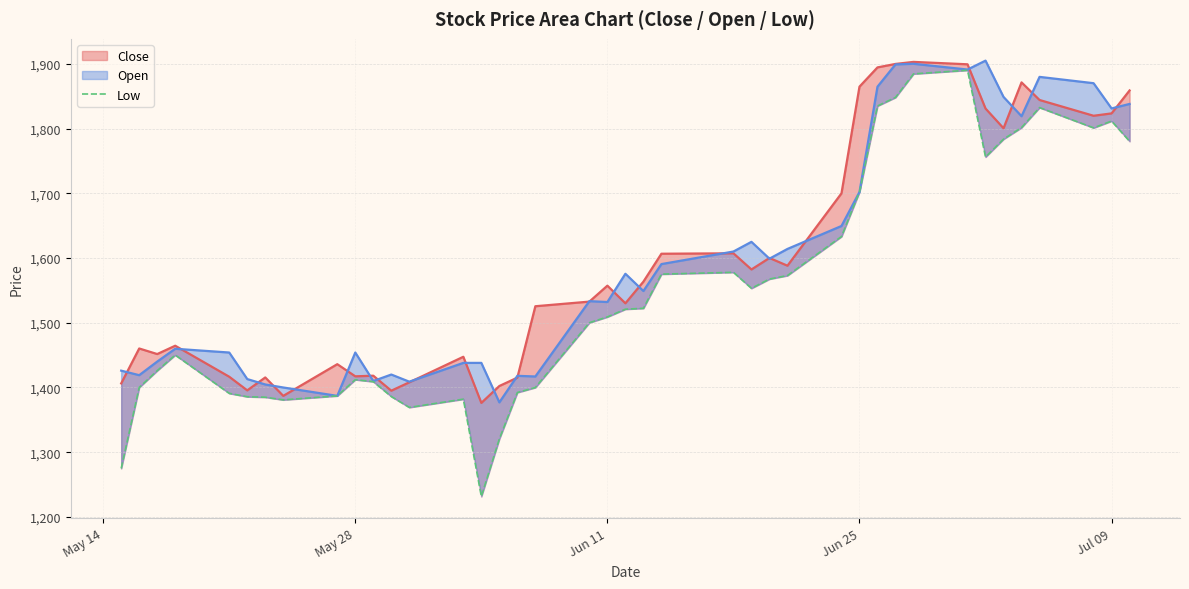

Reading left to right, transcribe all the data shown in this chart.

1275.0	1400.0	1426.0	1450.2	1391.0	1385.8	1385.0	1380.9	1387.0	1412.1	1409.0	1386.0	1369.2	1382.0	1231.7	1320.5	1392.2	1400.0	1500.0	1509.0	1521.0	1522.3	1575.1	1577.9	1553.2	1567.5	1572.9	1633.2	1702.0	1834.8	1848.0	1884.4	1890.0	1756.0	1783.6	1801.5	1832.3	1801.0	1811.5	1780.2